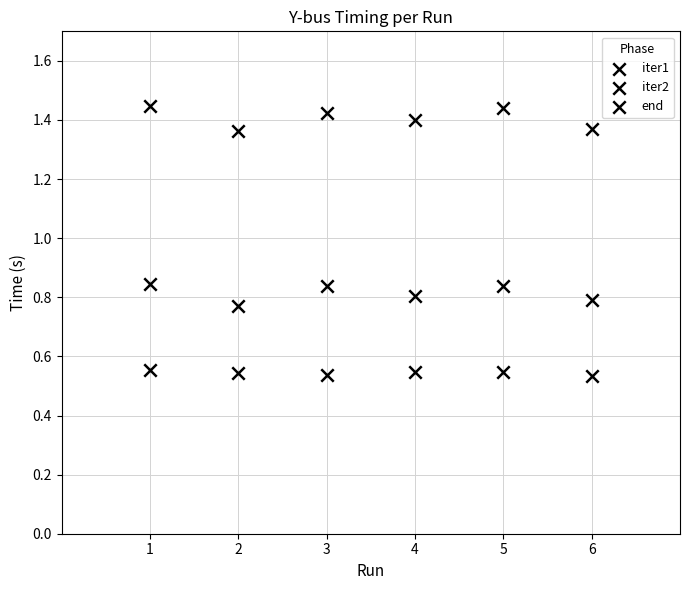

Count the number of points in this scatter plot.

18